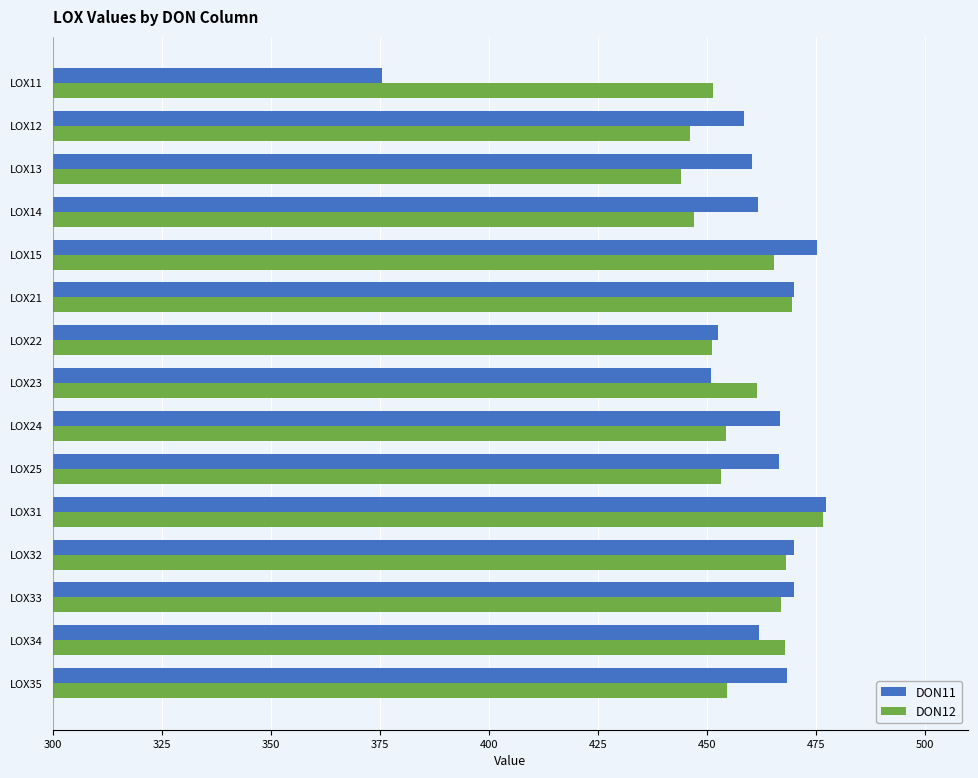

What is the minimum value for DON11?

375.6